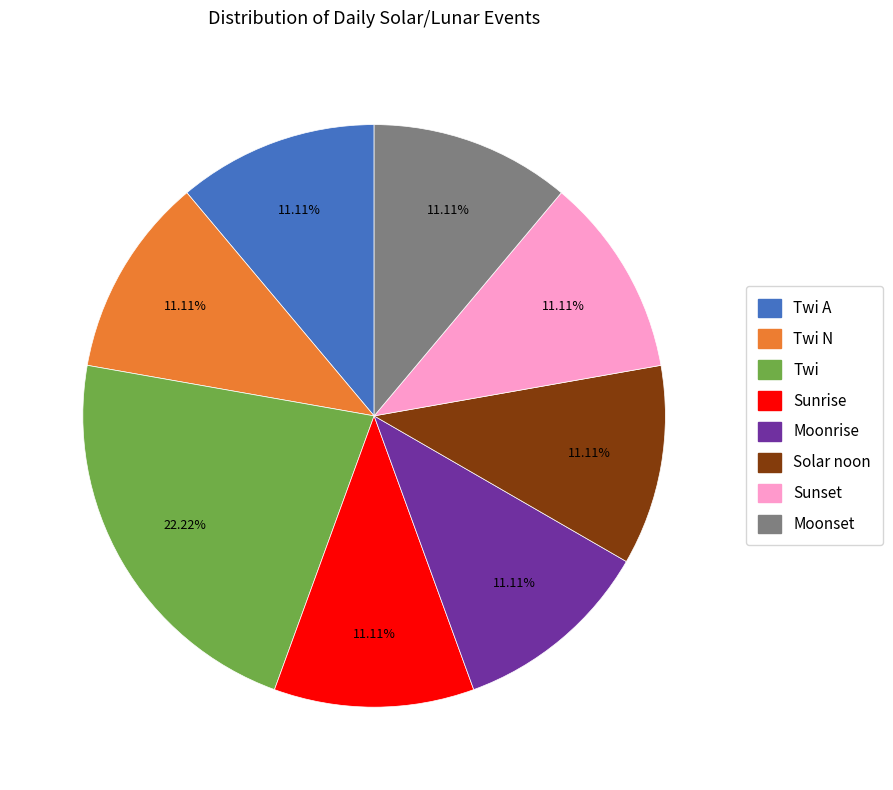

How many segments does this pie chart have?

8